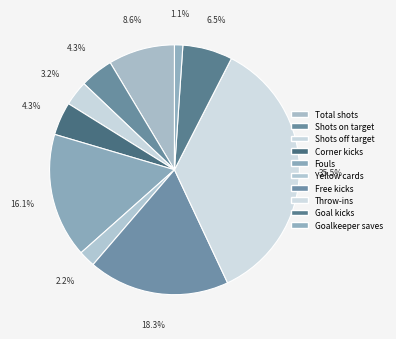

To the nearest percent, what is the difference between the largest and smallest slice percentages?

34%